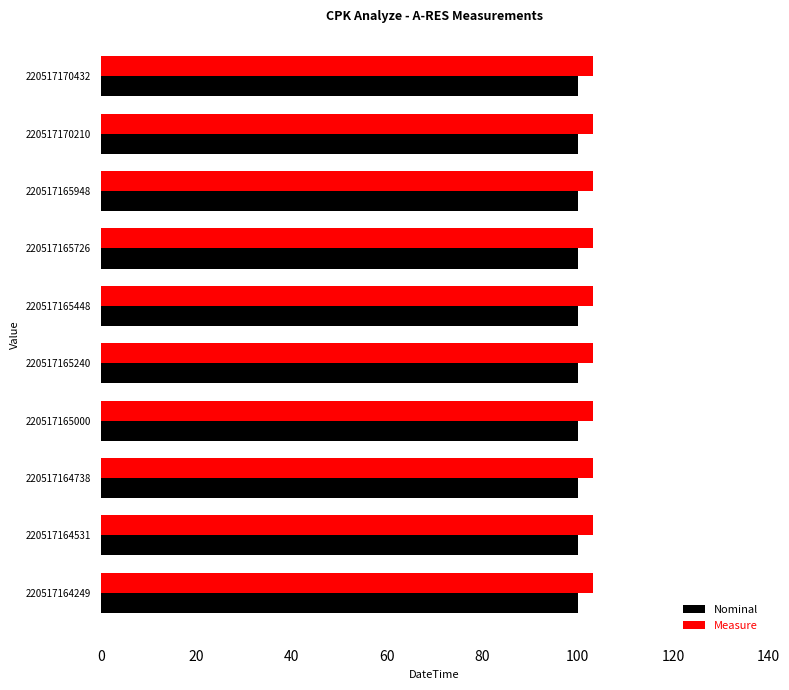

The value of Nominal at 220517164531 is 100.0. True or false?

True